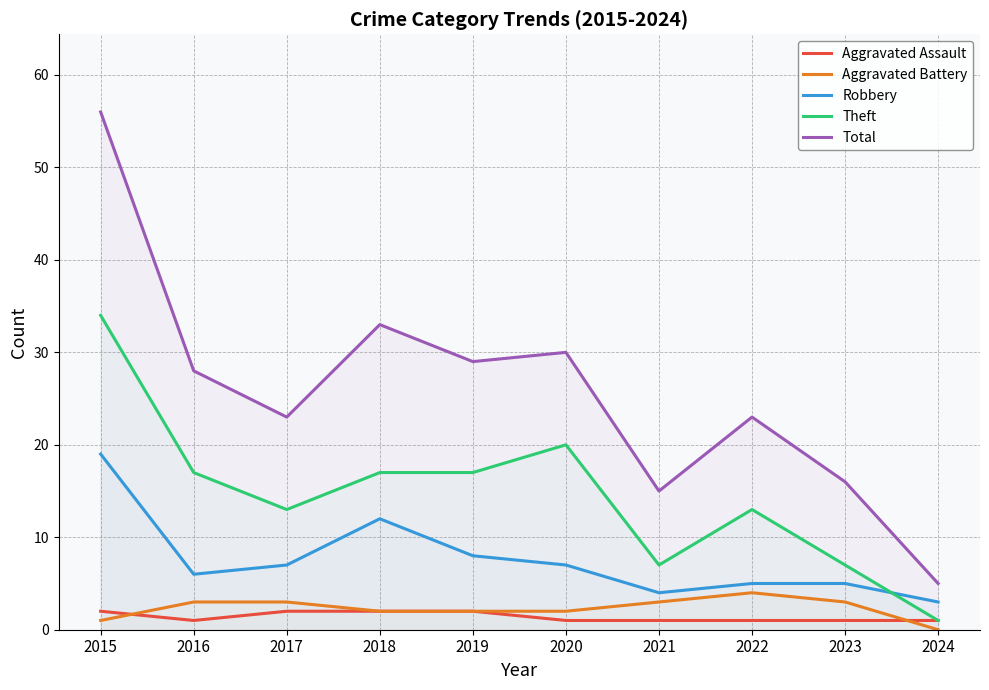

What is the minimum value for Total?

5